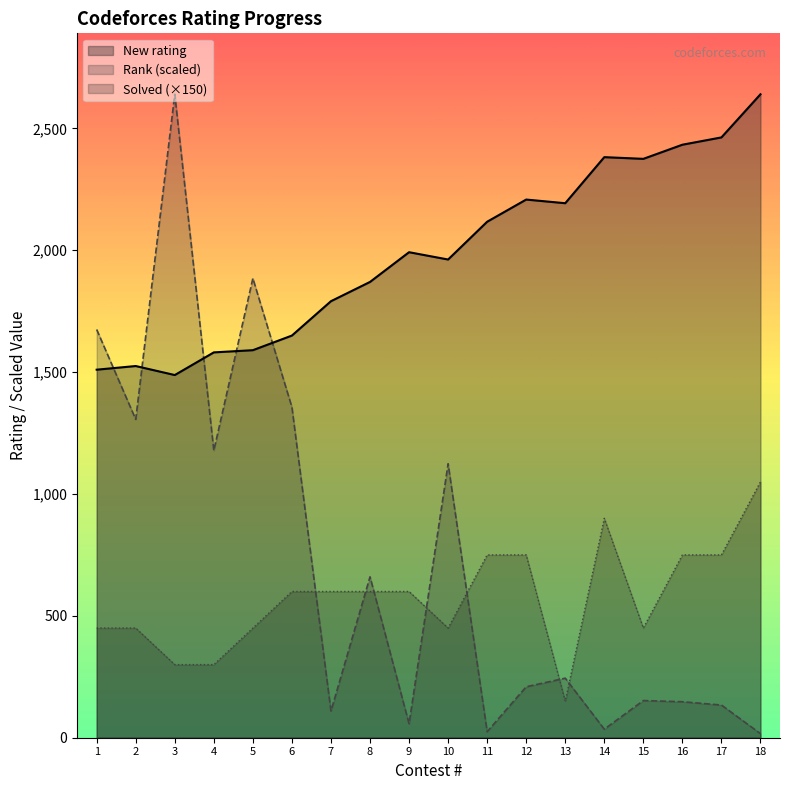

Rank the series by their maximum value, from lowest to highest.

Solved, New rating, Rank